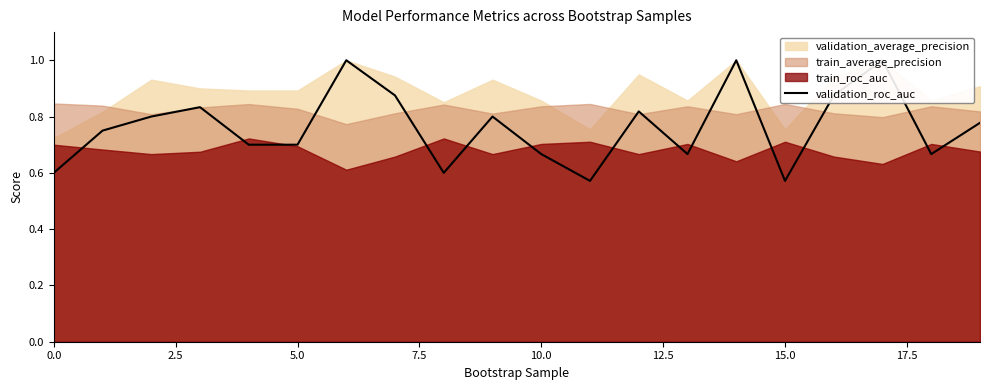

What is the average value?

0.8